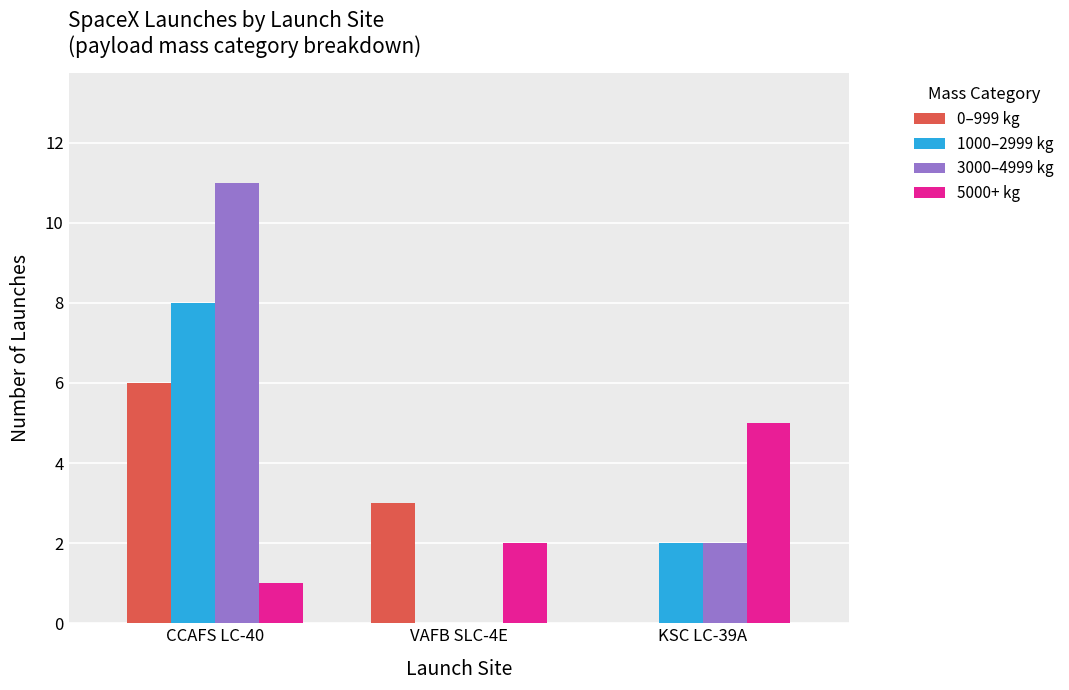

What is the sum of the 5000+ kg values at KSC LC-39A and VAFB SLC-4E?

7